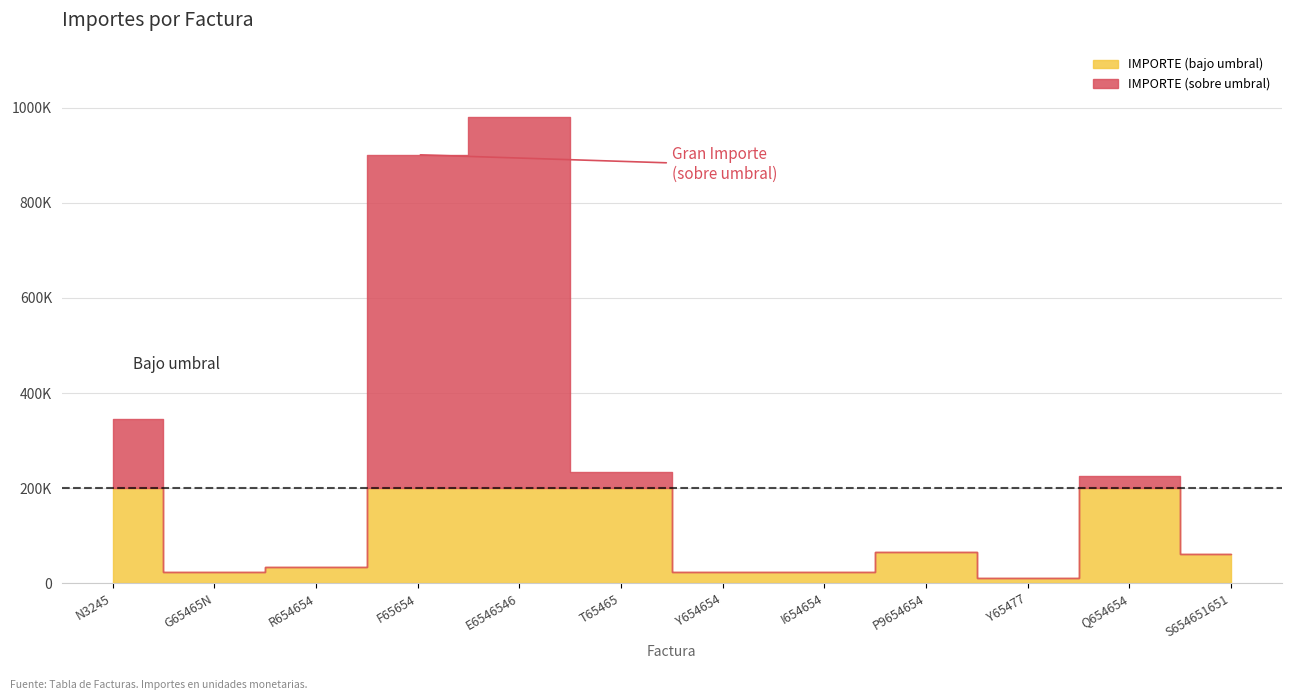

Rank the categories by value from highest to lowest.

E6546546, F65654, N3245, T65465, Q654654, P9654654, S654651651, R654654, I654654, G65465N, Y654654, Y65477